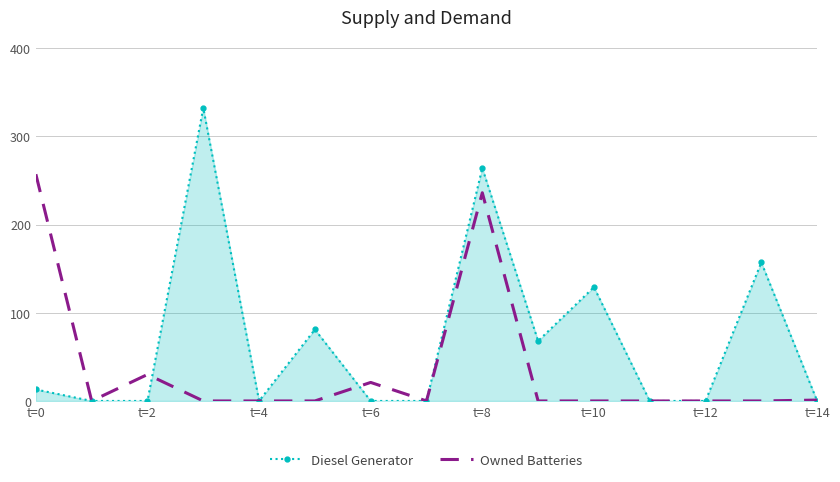

List the series in order of their overall mean, lowest first.

Owned Batteries, Diesel Generator